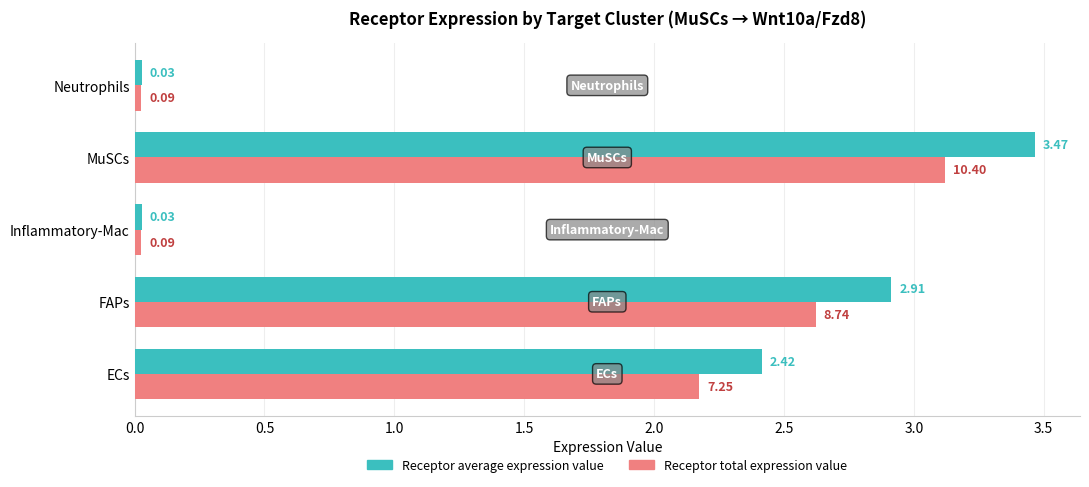

Which series has the largest range (max minus min)?

Receptor average expression value